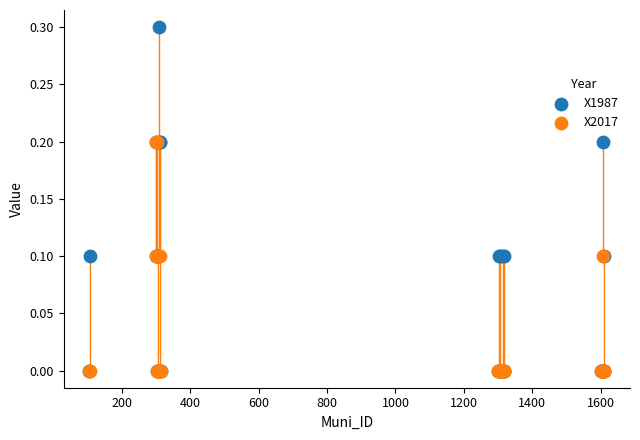

What are all the series names shown in the legend?

X1987, X2017